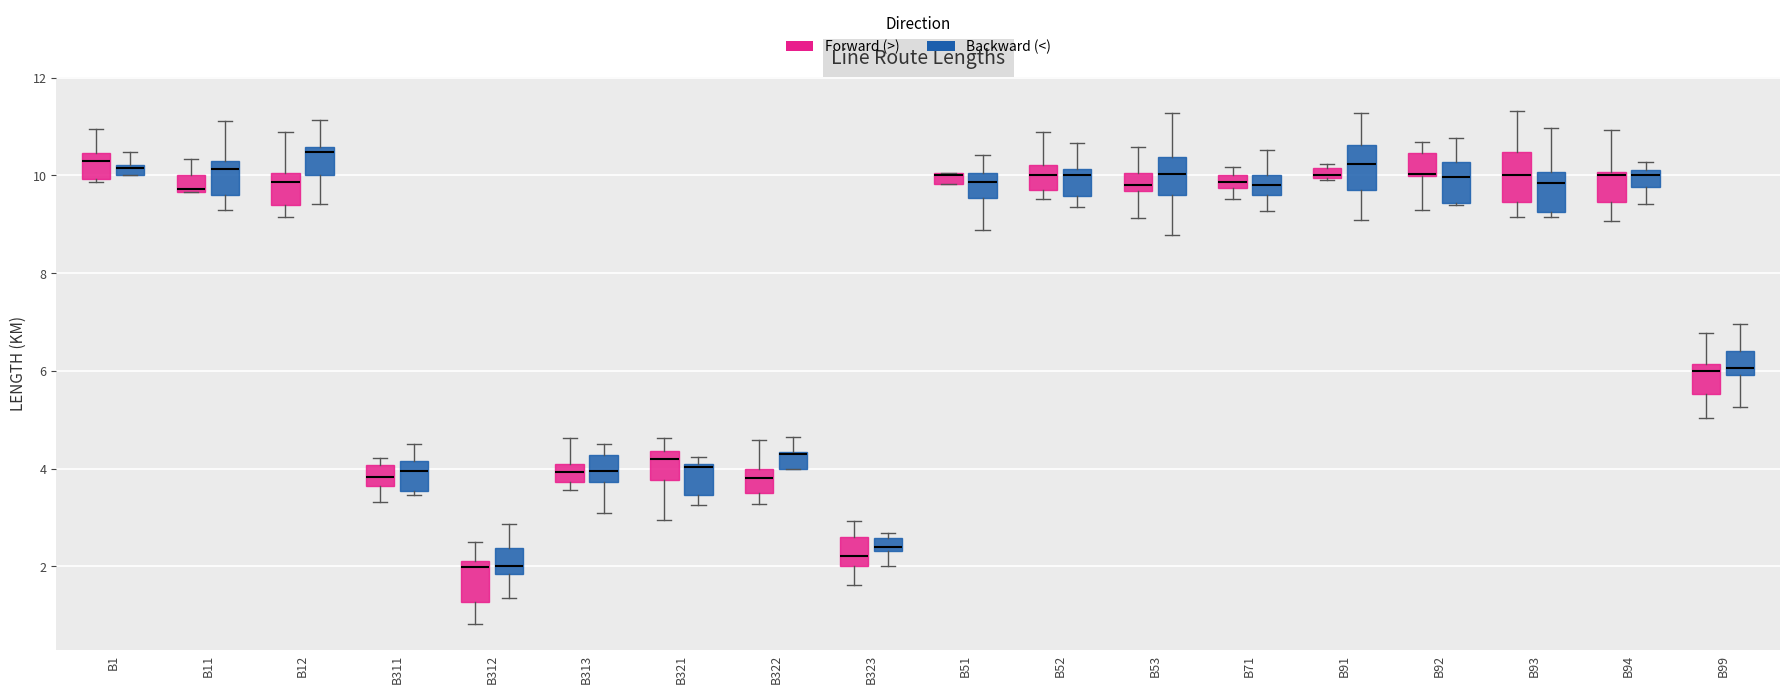

Where is the upper edge of the box for B51 (Forward (>)) on the y-axis? The values are not printed on the chart, so give them approximately, as read against the axis.

10.0